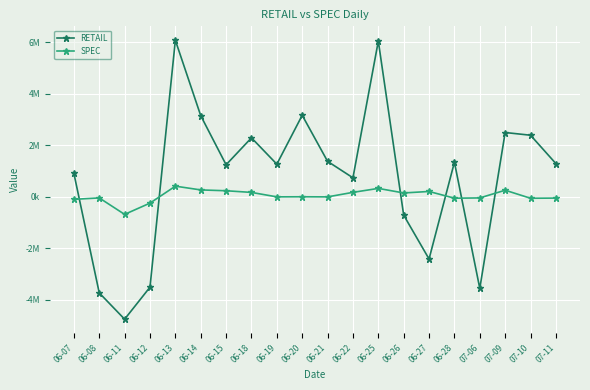

What is the minimum value shown in the chart?

-4747160